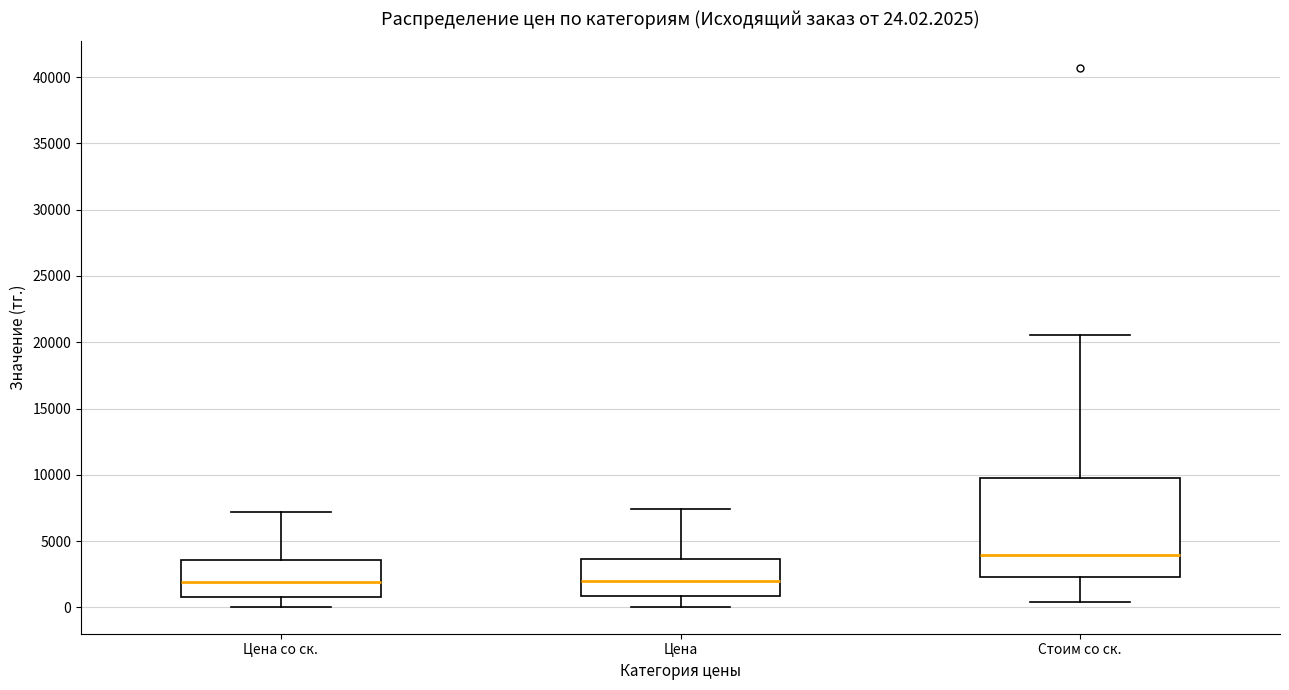

Which box is the tallest, from its lower edge to its upper edge?

Стоим со ск.